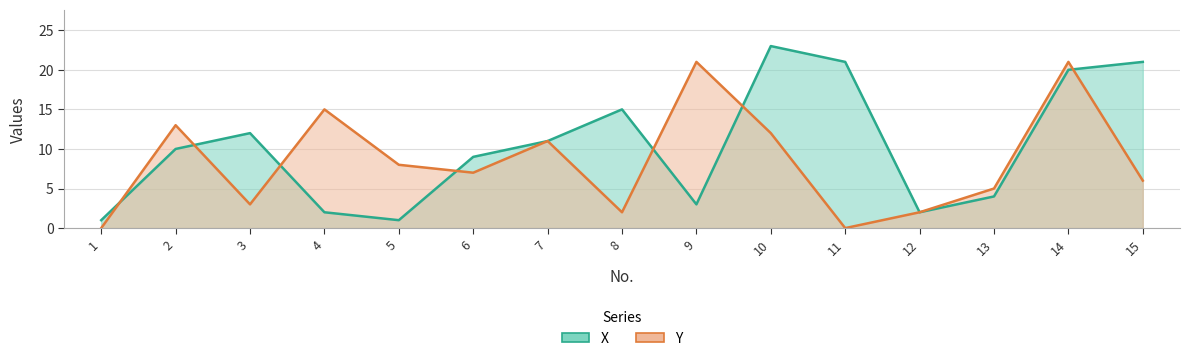

How many interior local valleys does the X series have?

3